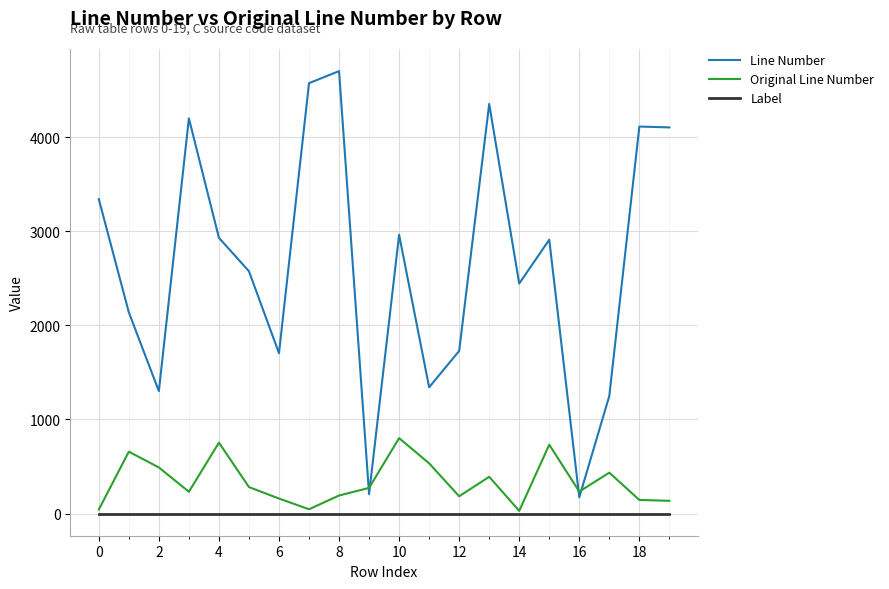

True or false: Line Number and Label intersect in this chart.

False